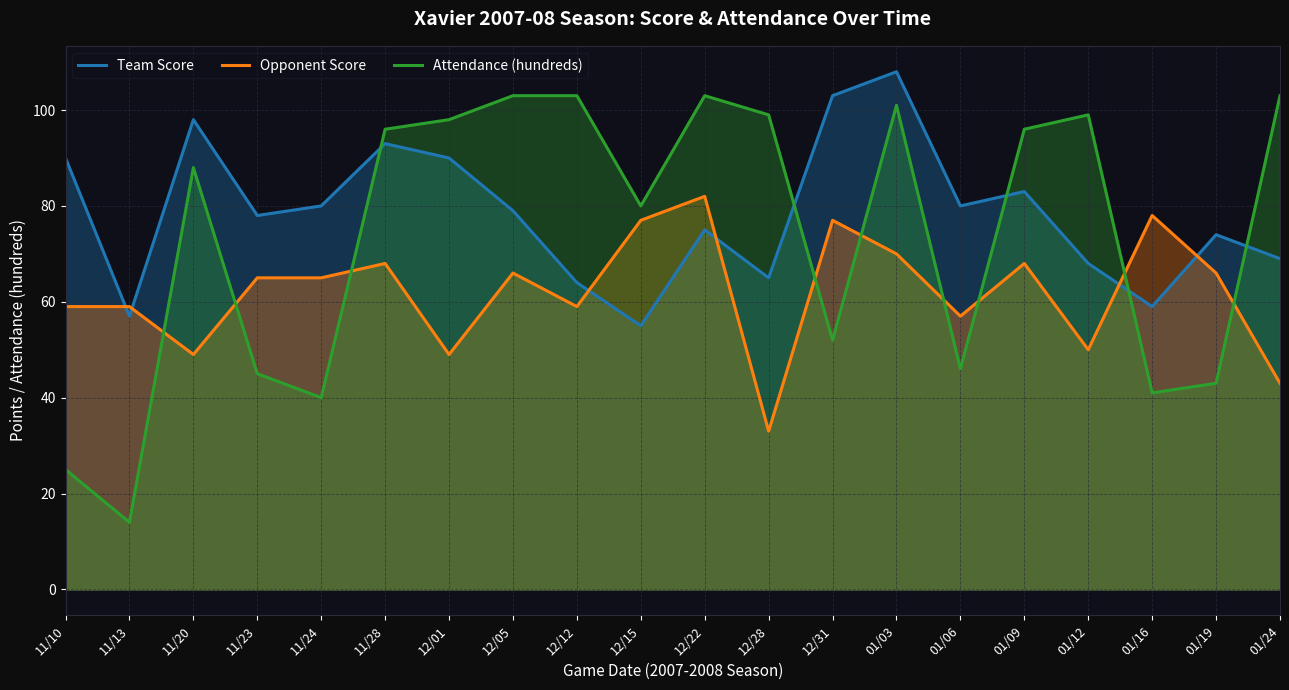

Does the chart display data point markers on the line(s)?

No